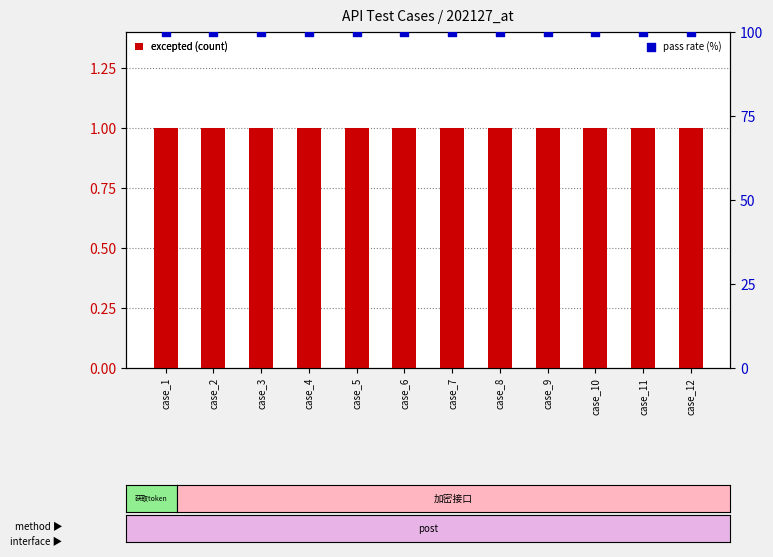

Which series contains the lowest Y value?

excepted